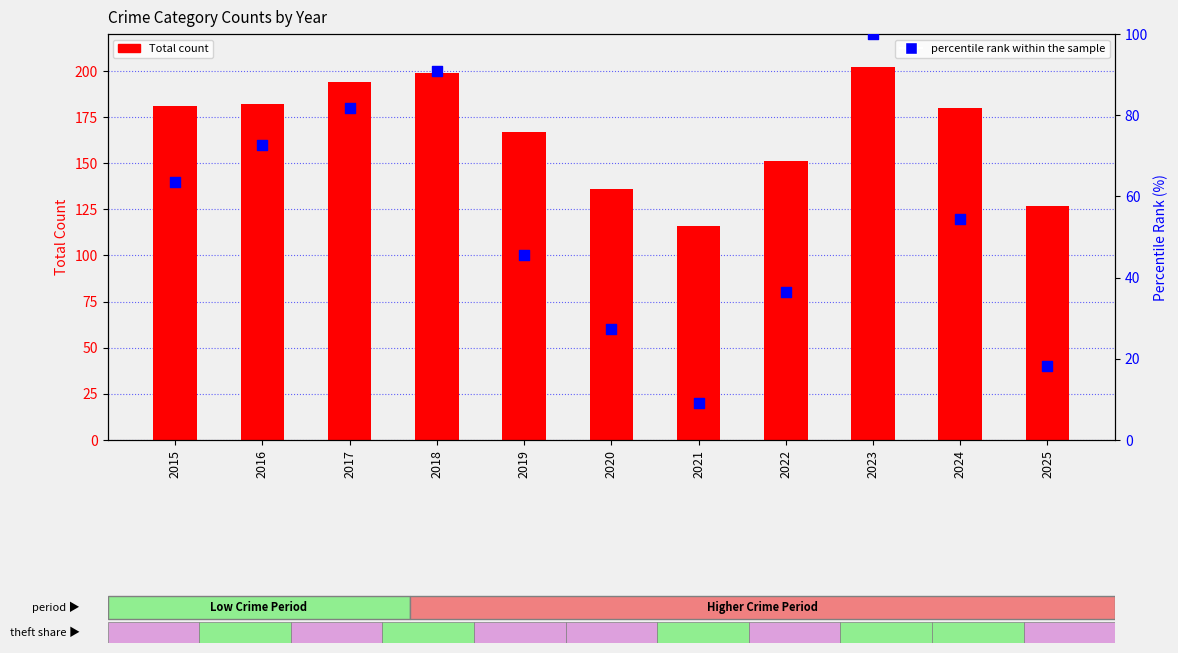

Which series contains the highest Y value?

Total count